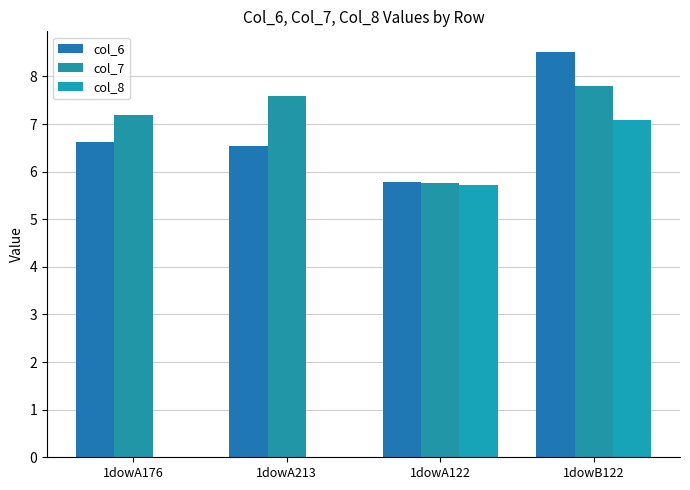

What is the average value of the col_6 series?

6.9